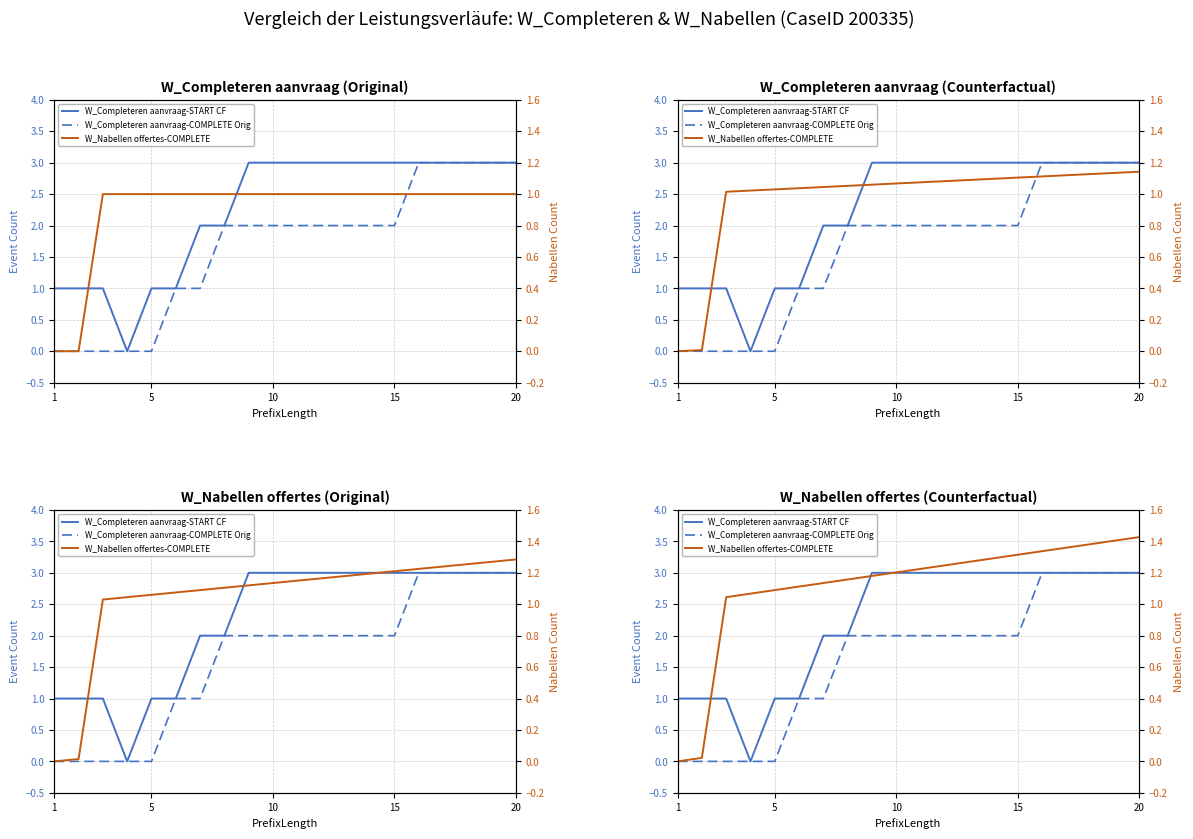

The value of W_Nabellen offertes-COMPLETE at 10 is 0.4. True or false?

False